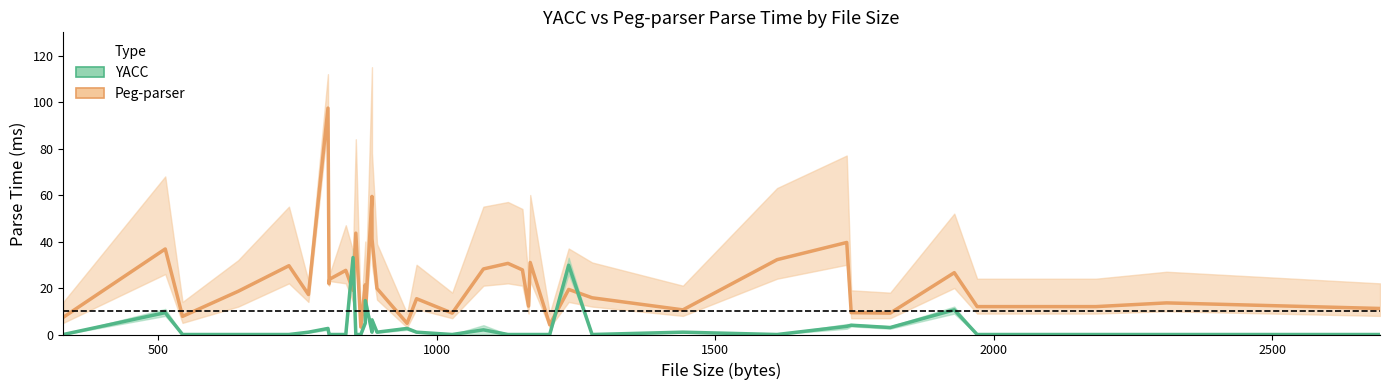

How many data points in Peg-parser are above 19?

19